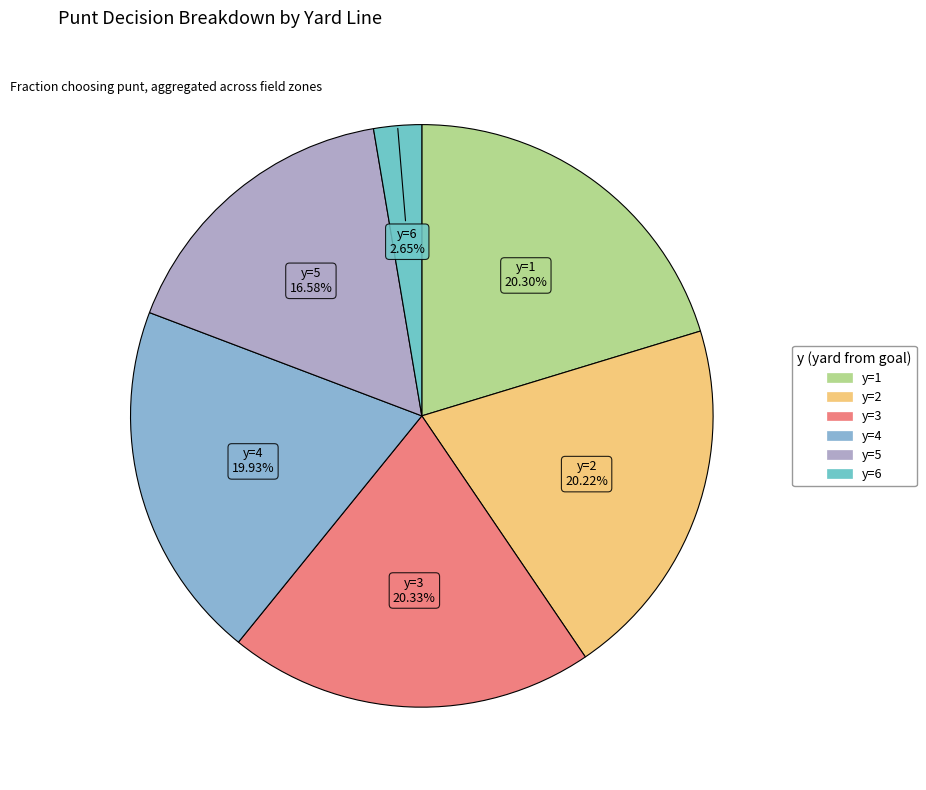

To the nearest percent, what is the difference between the largest and smallest slice percentages?

18%